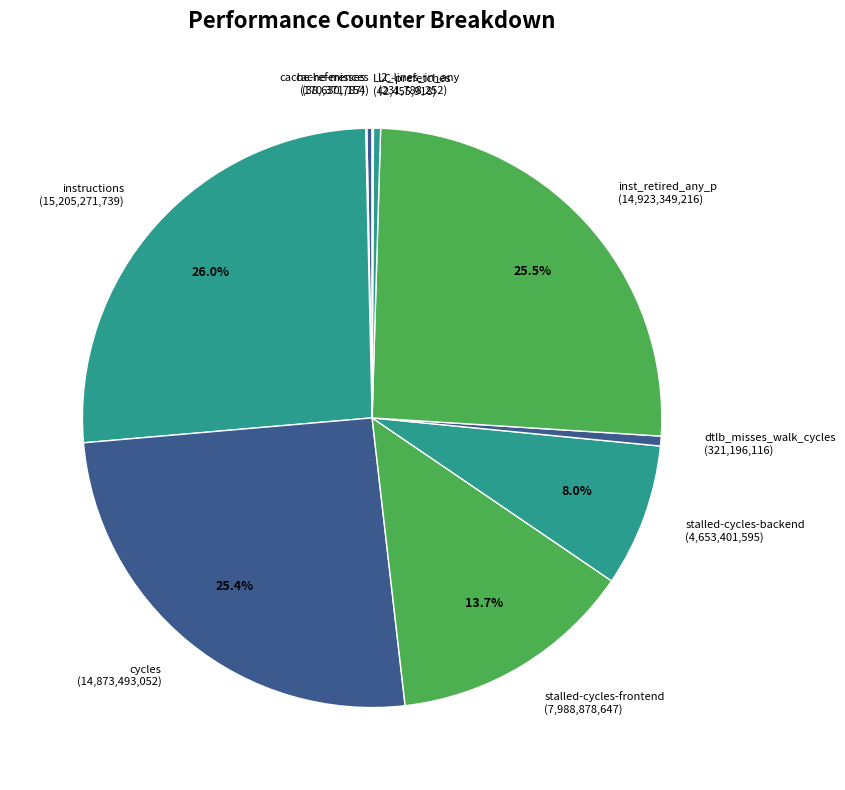

Is there a majority slice in this chart?

No